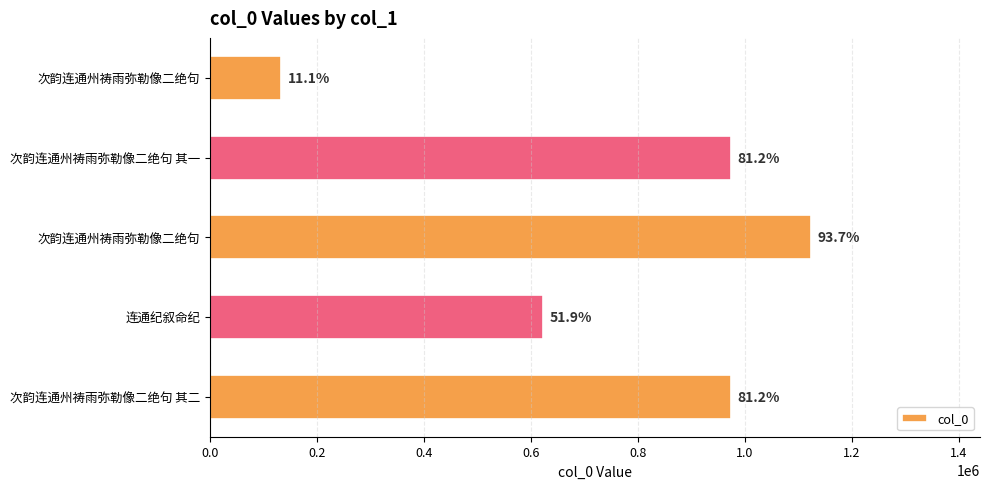

Does the chart contain any negative values?

No